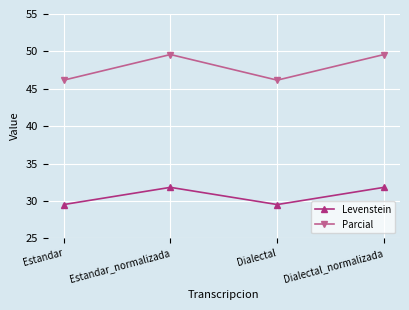

At which category does Levenstein reach its first local valley?

Dialectal